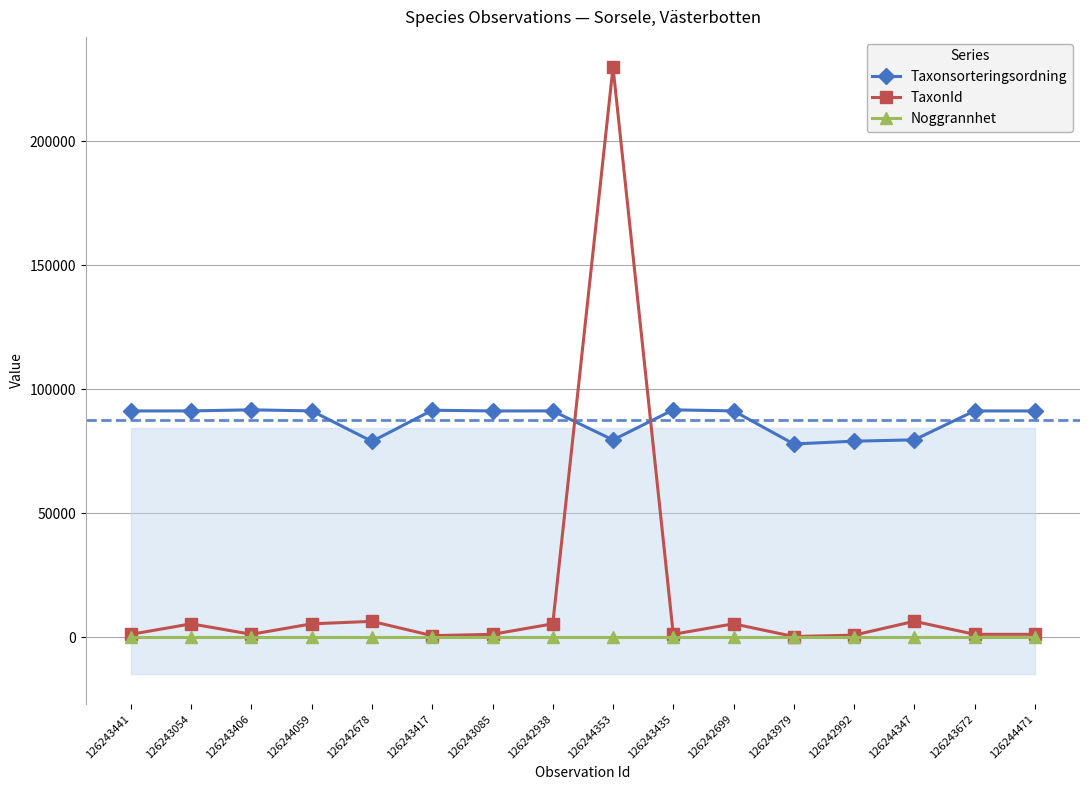

How many series are shown in this chart?

3